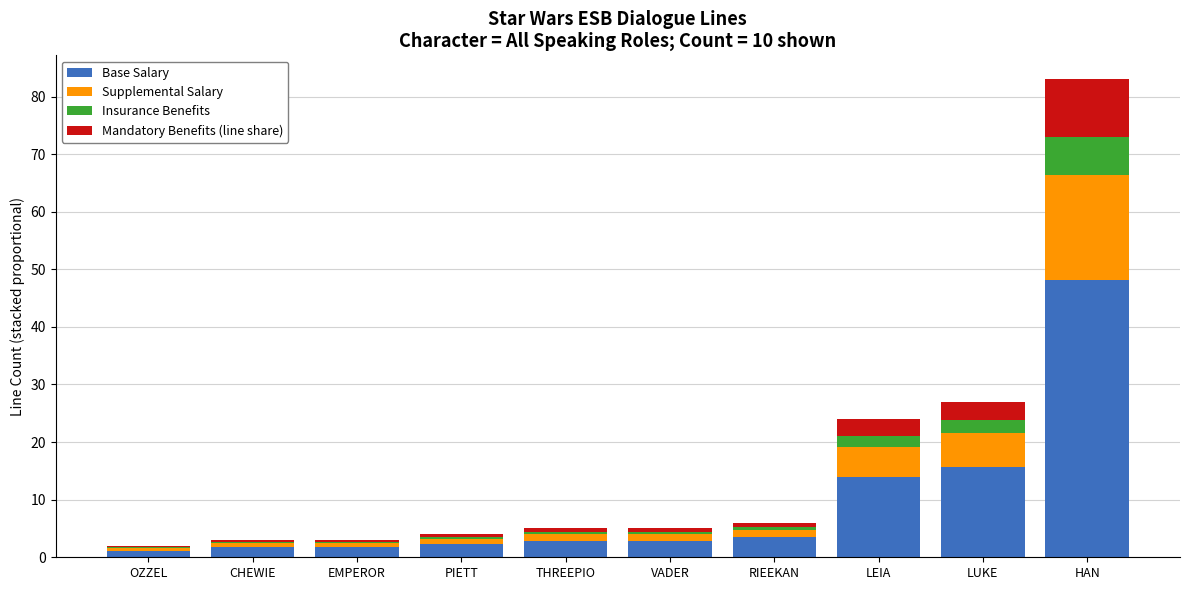

Is it true that Base Salary equals 48.1 at HAN?

True